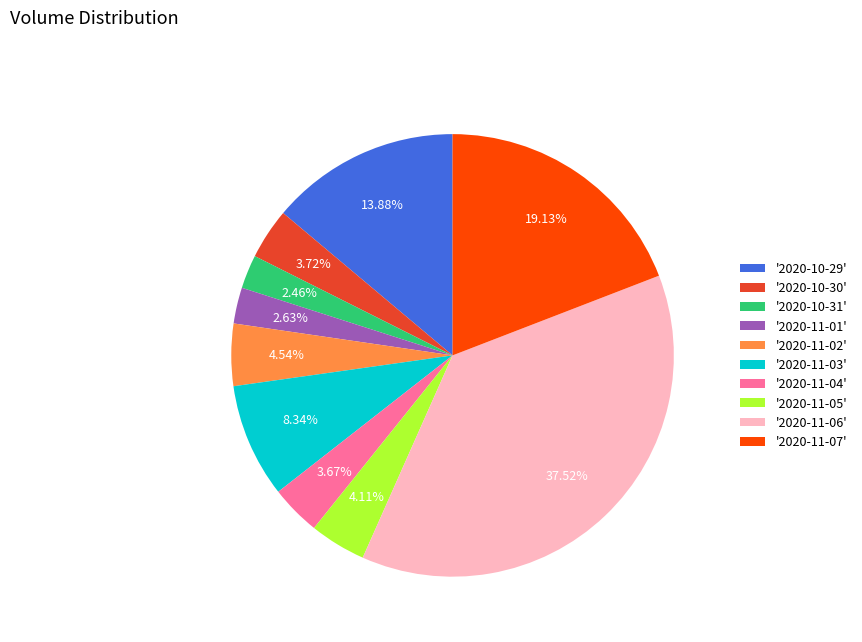

What is the largest slice in the pie chart?

'2020-11-06'